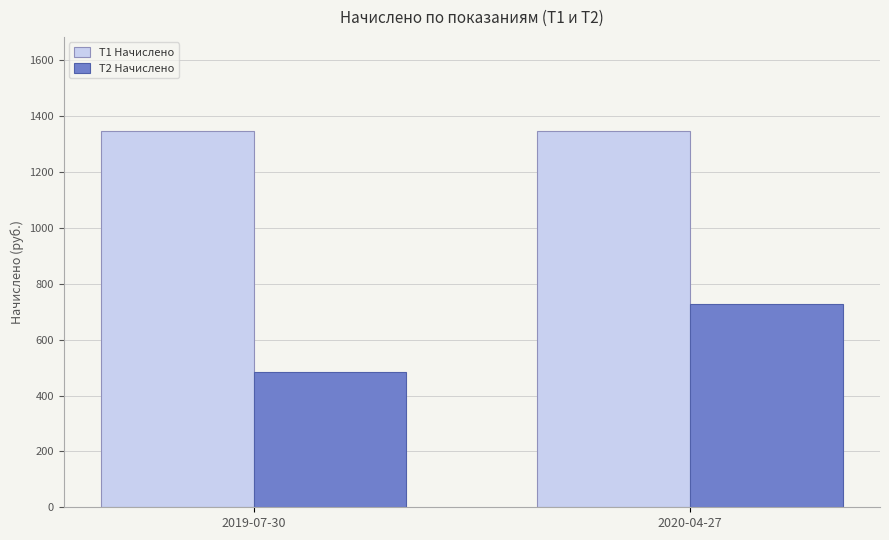

What is the sum of all Т1 Начислено values?

2694